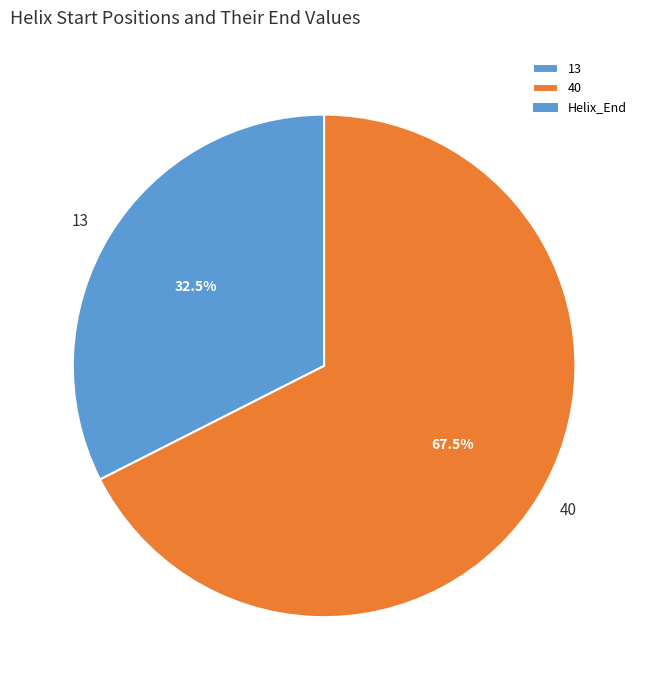

How many segments does this pie chart have?

2